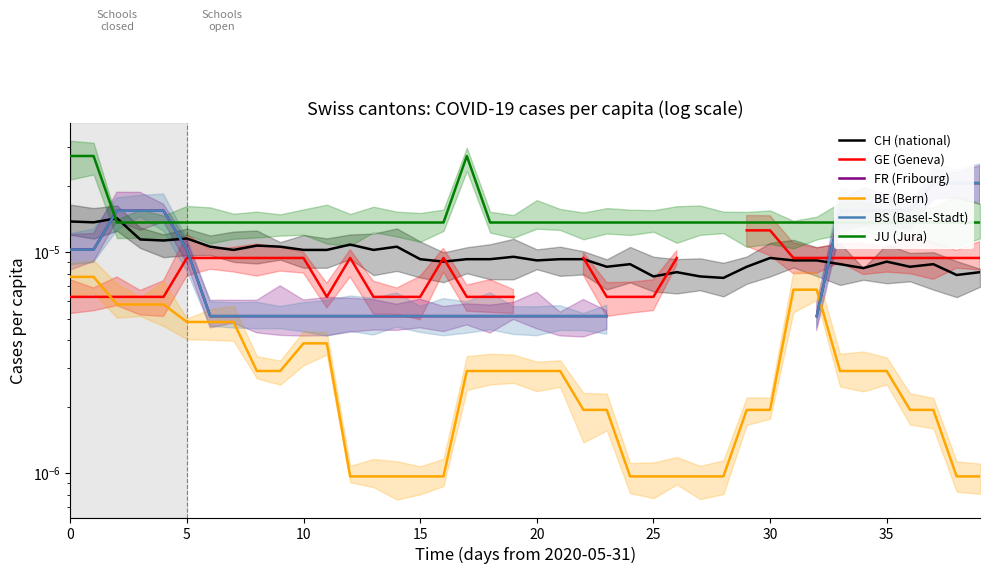

Is it true that BS (Basel-Stadt) equals 0.0 at 0?

False